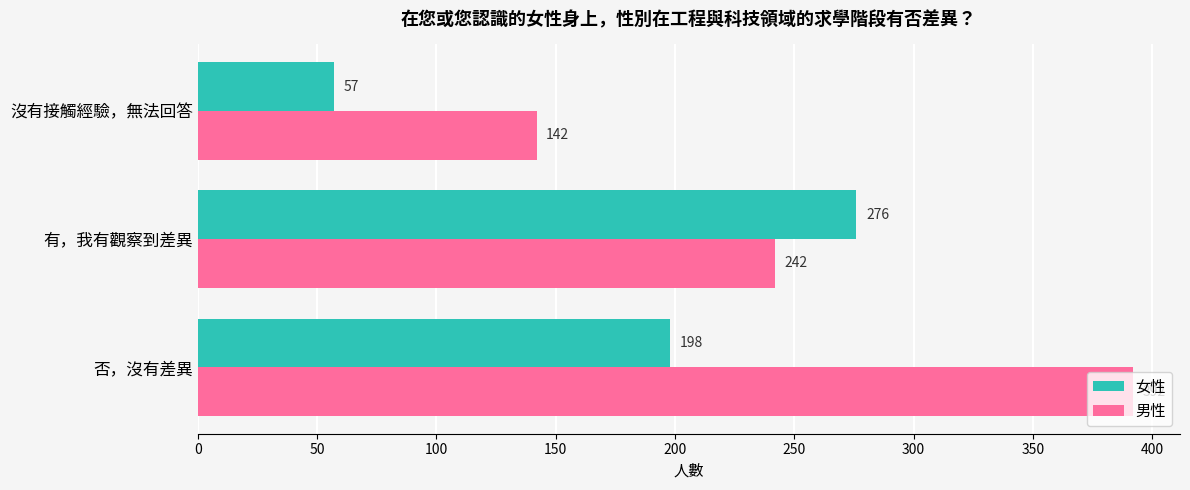

How many data points in 男性 are less than 242?

1